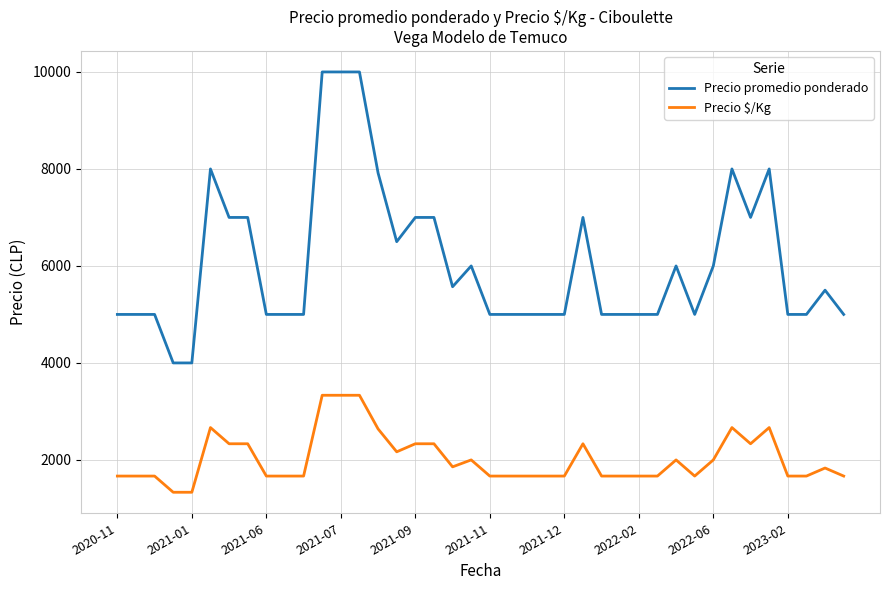

At how many categories does at least one series exceed 4281?

38